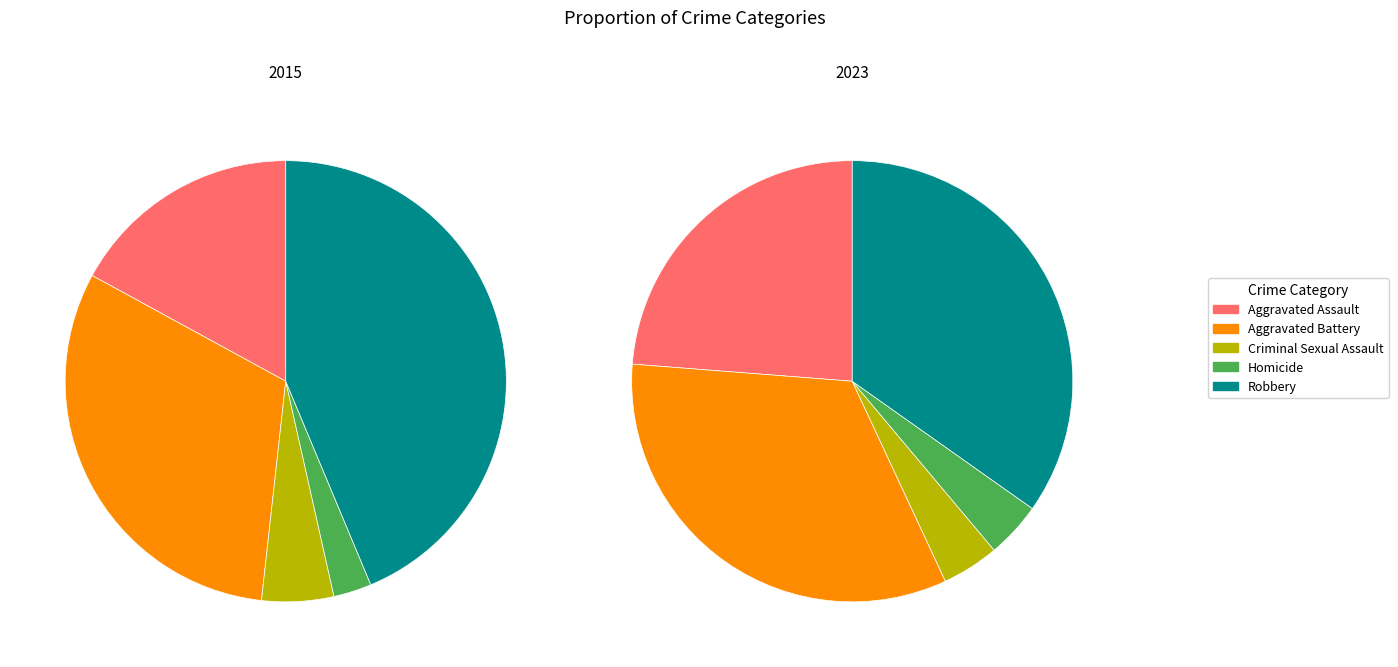

To the nearest percent, what is the combined percentage of Aggravated Assault and Criminal Sexual Assault?

22%